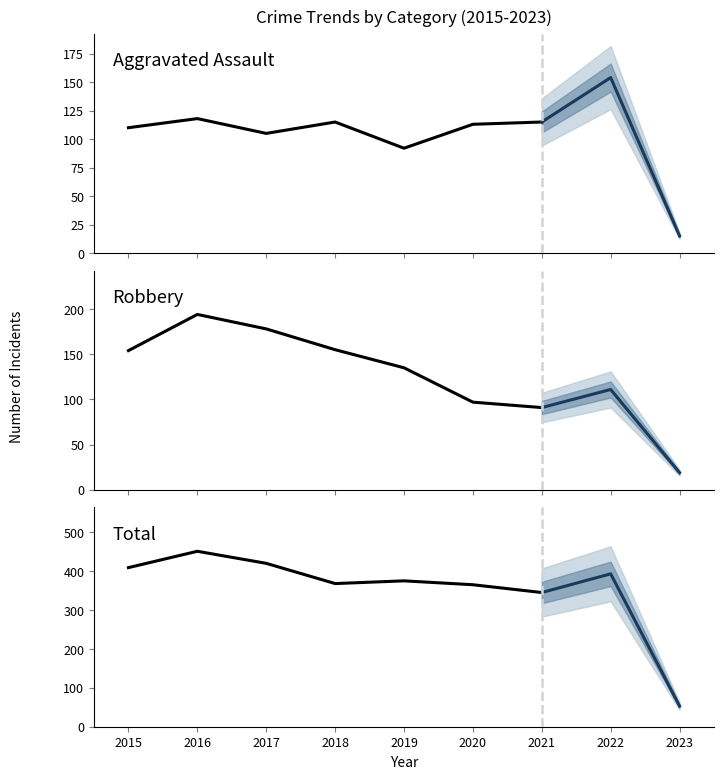

What are all the series names shown in the legend?

Aggravated Assault, Robbery, Total